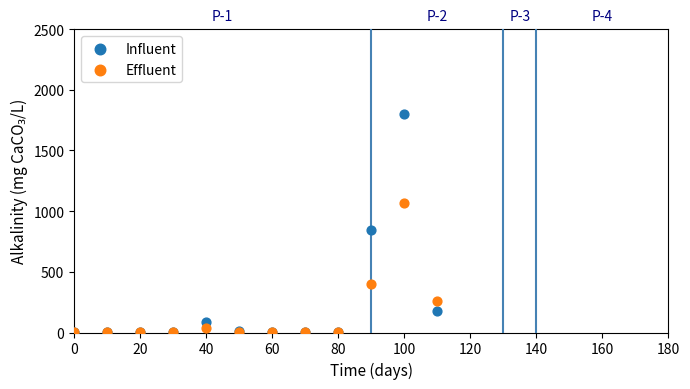

Which series reaches the maximum Y coordinate?

Influent